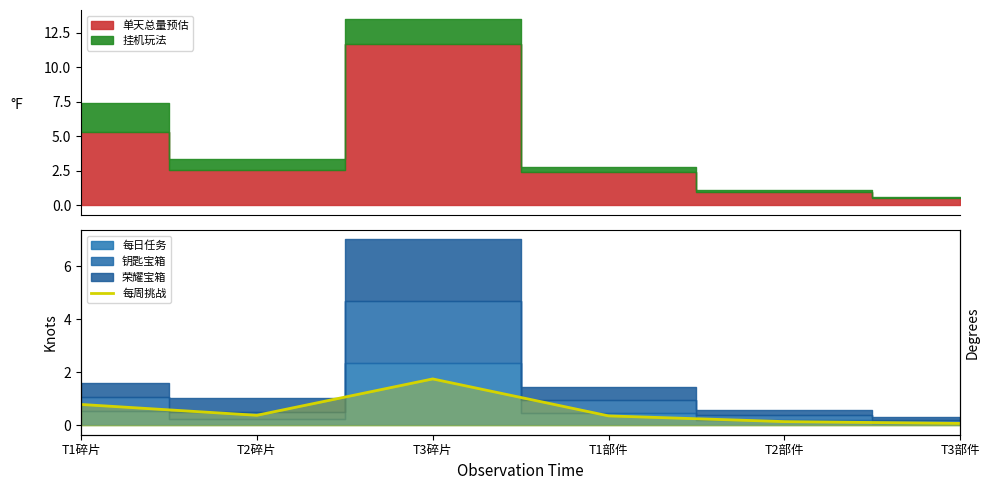

True or false: there are more than 2 points higher than both neighbors.

False